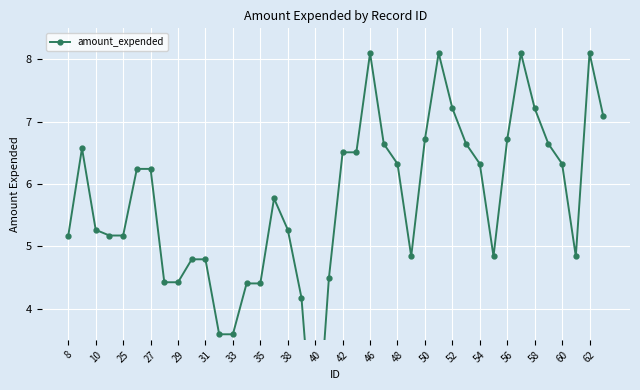

Reading left to right, extract all data points from this chart.

5.2	6.6	5.3	5.2	5.2	6.2	6.2	4.4	4.4	4.8	4.8	3.6	3.6	4.4	4.4	5.8	5.3	4.2	1.4	4.5	6.5	6.5	8.1	6.6	6.3	4.8	6.7	8.1	7.2	6.6	6.3	4.8	6.7	8.1	7.2	6.6	6.3	4.8	8.1	7.1